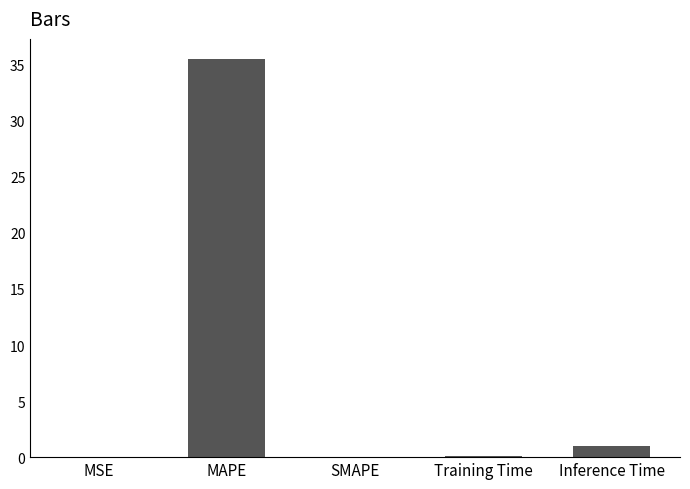

What is the difference between the values at SMAPE and Inference Time?

1.0